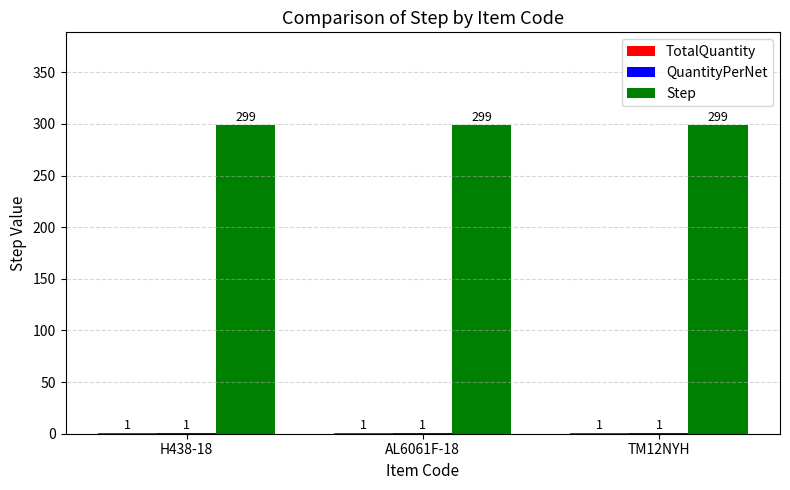

What is the maximum value shown in the chart?

299